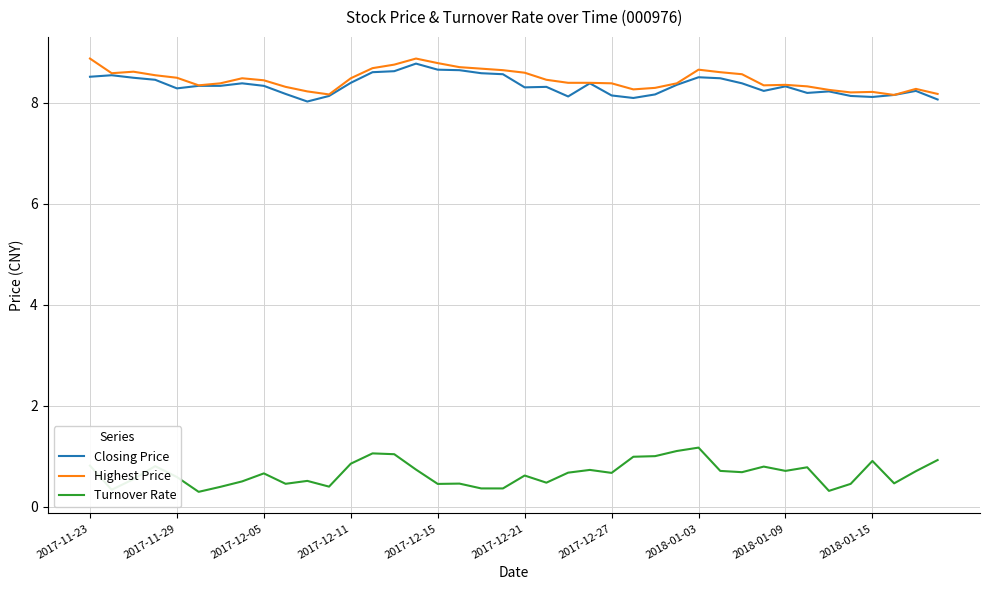

What is the maximum value for Closing Price?

8.8